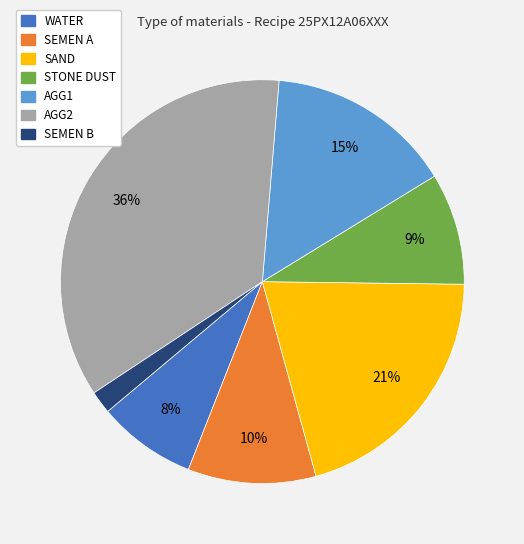

What is the smallest slice in the pie chart?

SEMEN B